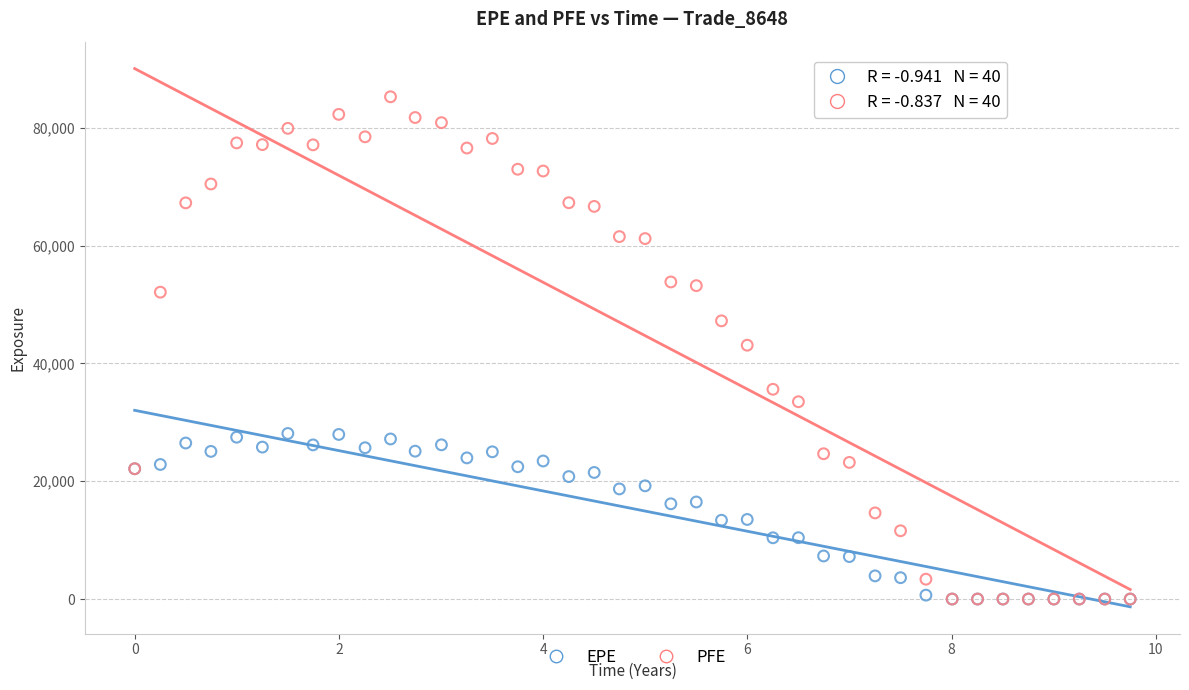

Which series contains the highest Y value?

PFE